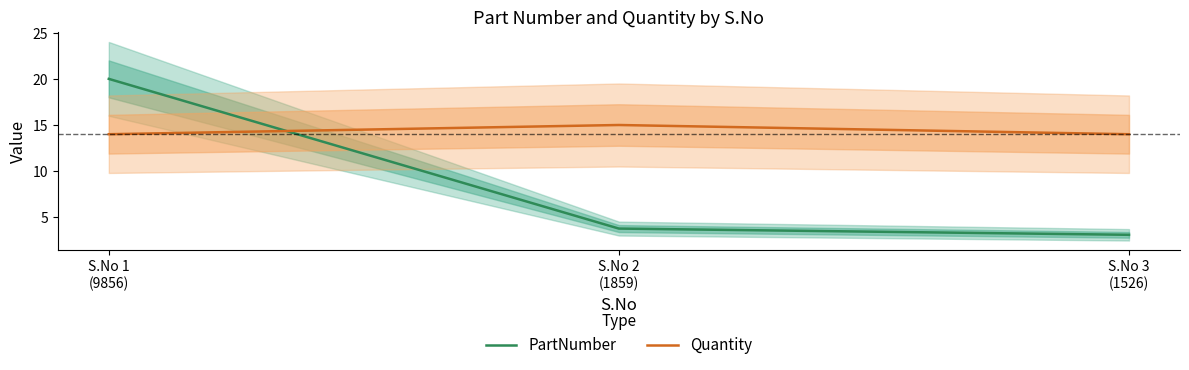

Reading left to right, extract all data points from this chart.

PartNumber: S.No 1
(9856)=20.0	S.No 2
(1859)=3.8	S.No 3
(1526)=3.1
Quantity: S.No 1
(9856)=14.0	S.No 2
(1859)=15.0	S.No 3
(1526)=14.0